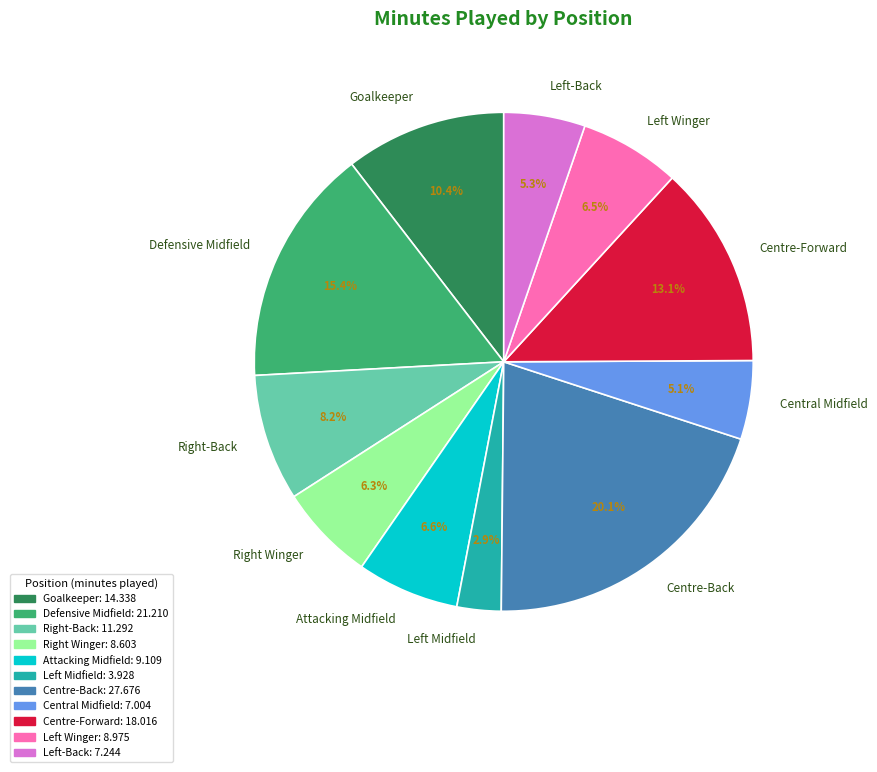

Which slice is the largest?

Centre-Back